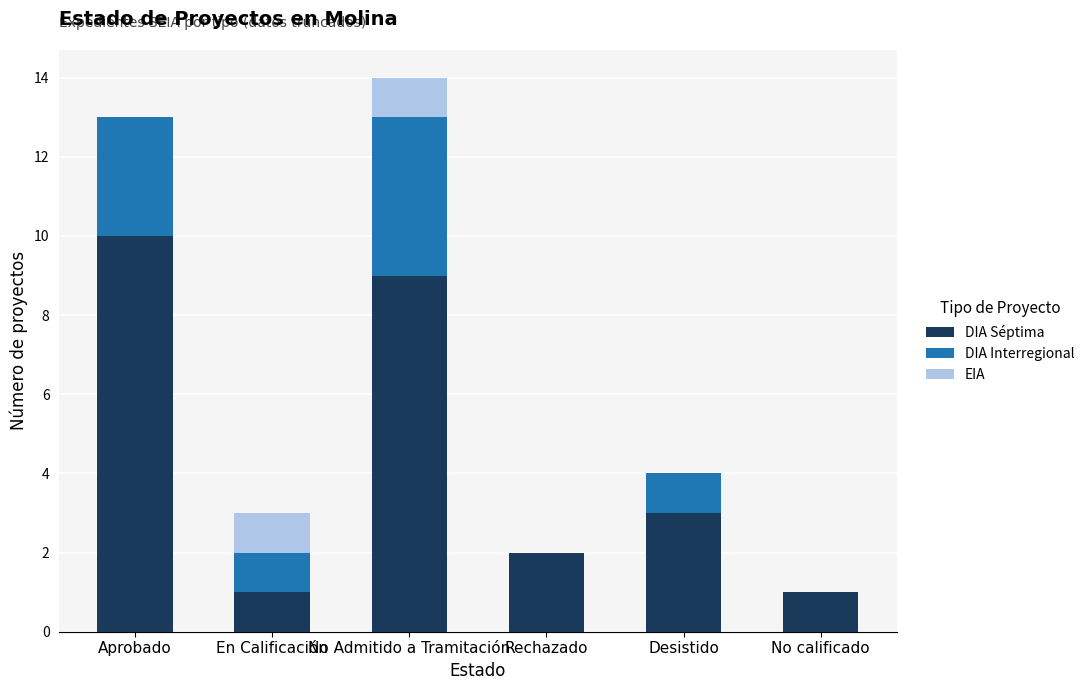

The value of DIA Séptima at No calificado is 1. True or false?

True